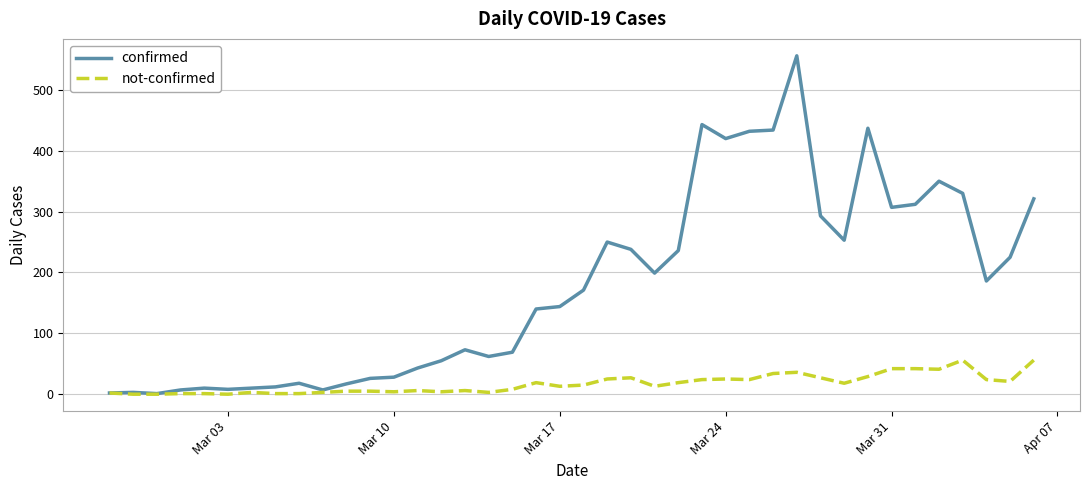

What is the maximum value for not-confirmed?

56